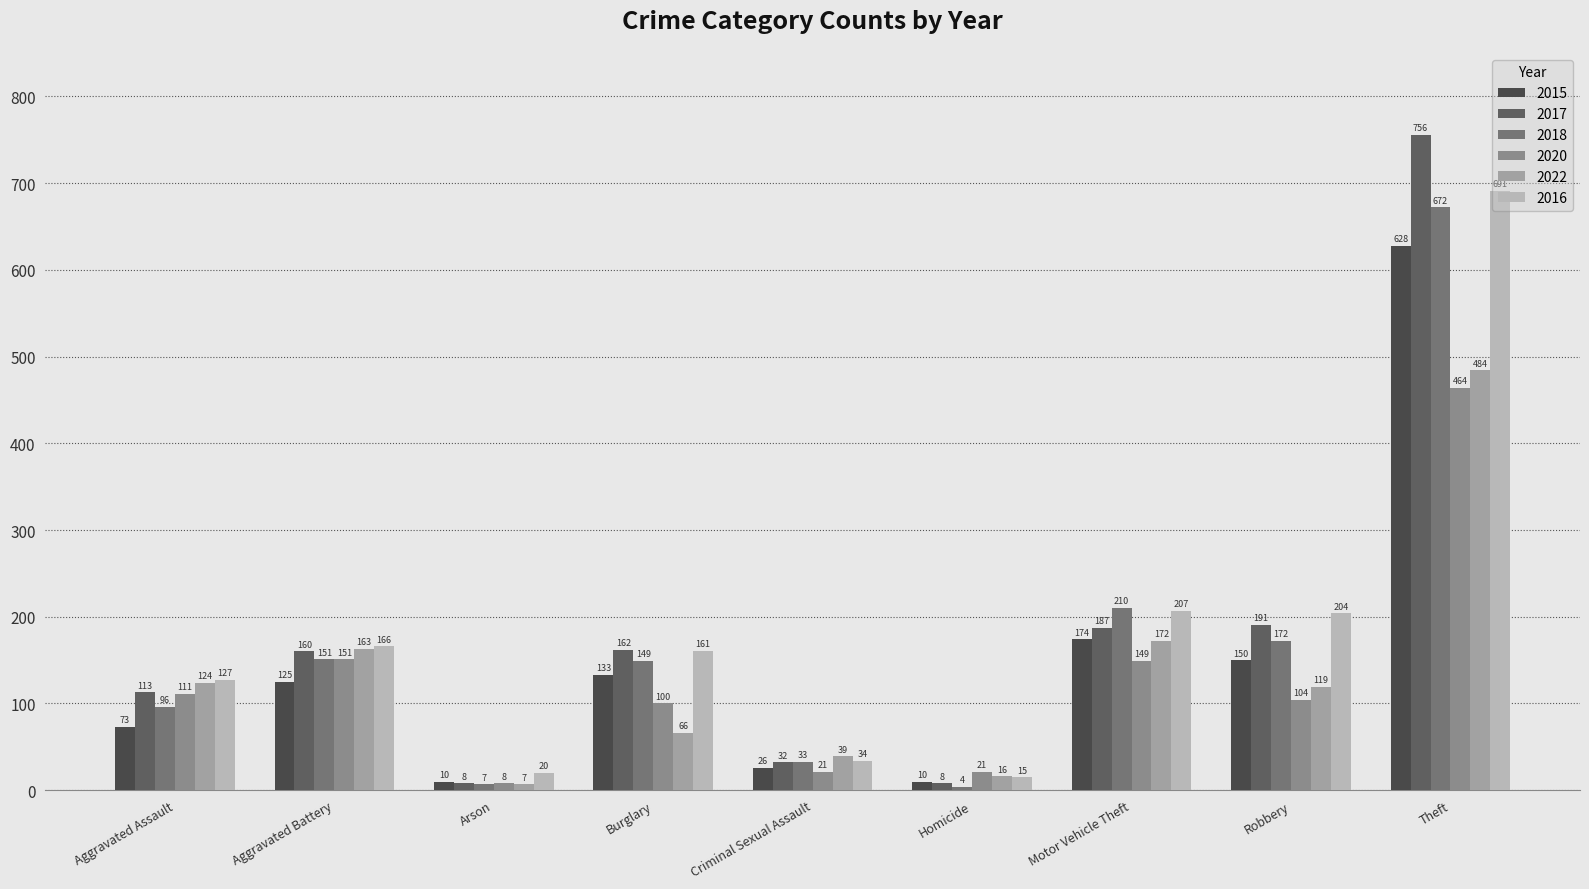

Are the bars horizontal?

No